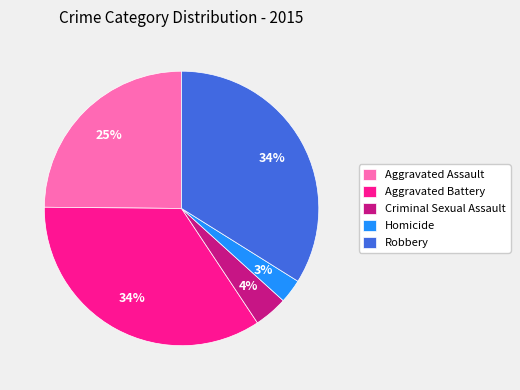

Is it true that Aggravated Battery is 48% of the pie?

False